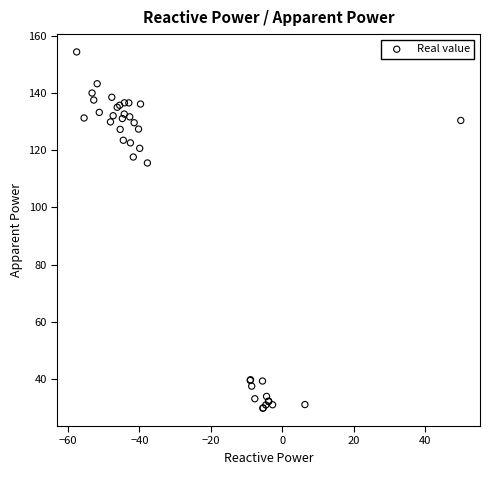

What Y value in the scatter plot is closest to 92?

115.6